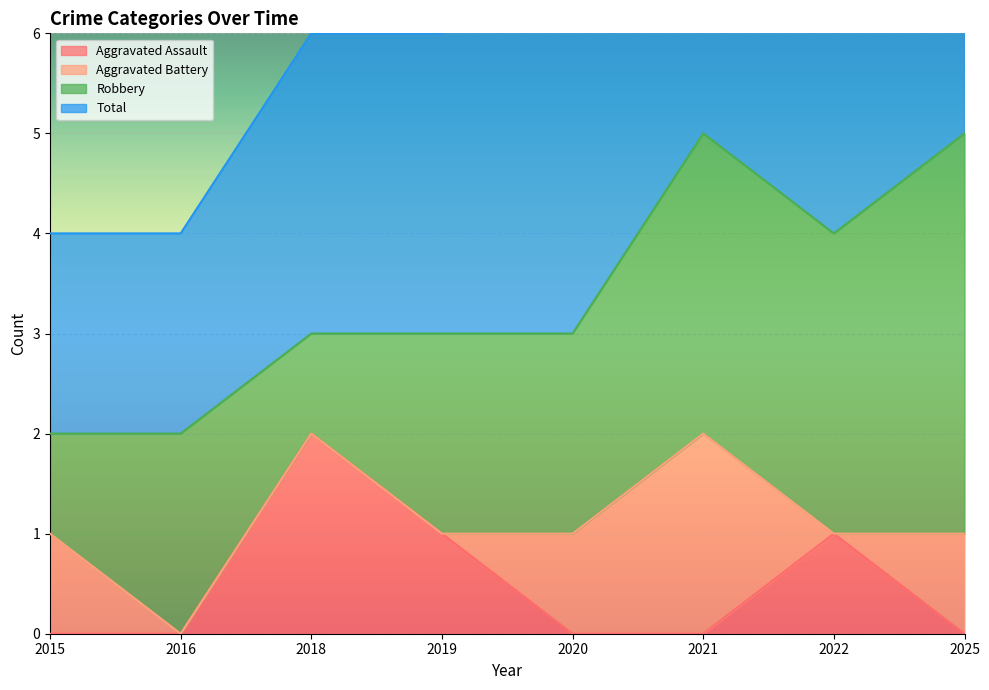

True or false: Aggravated Assault has more than 0 points higher than both neighbors.

True